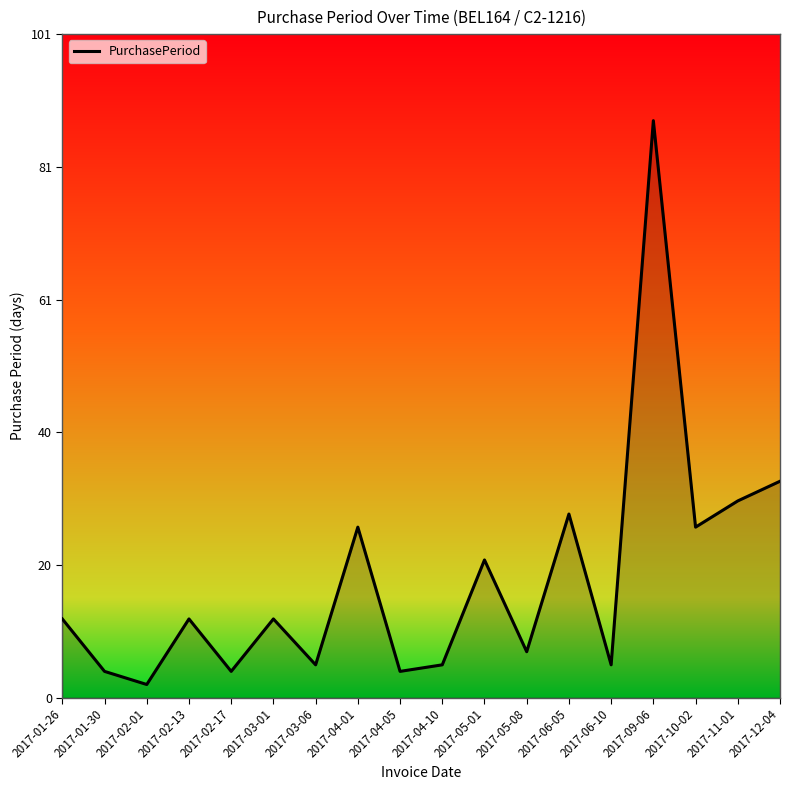

What is the average value?

18